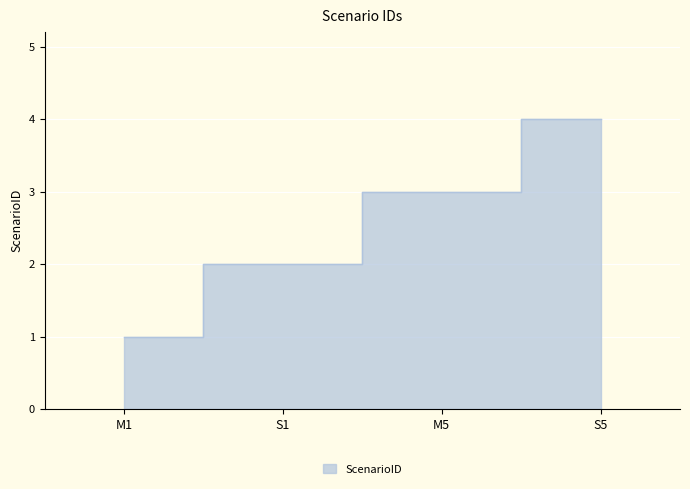

Count the values in the range 2 to 4.

3